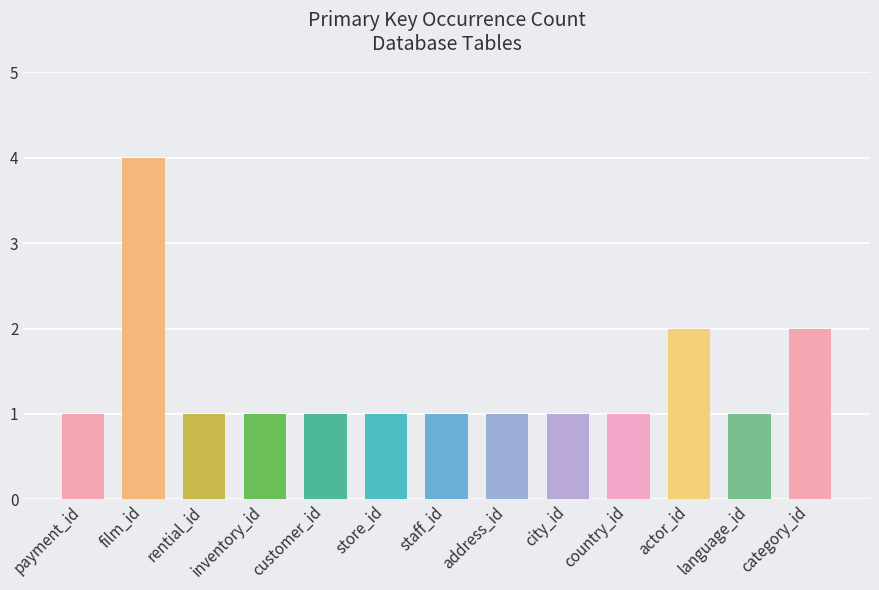

True or false: the data shows 1 at country_id.

True